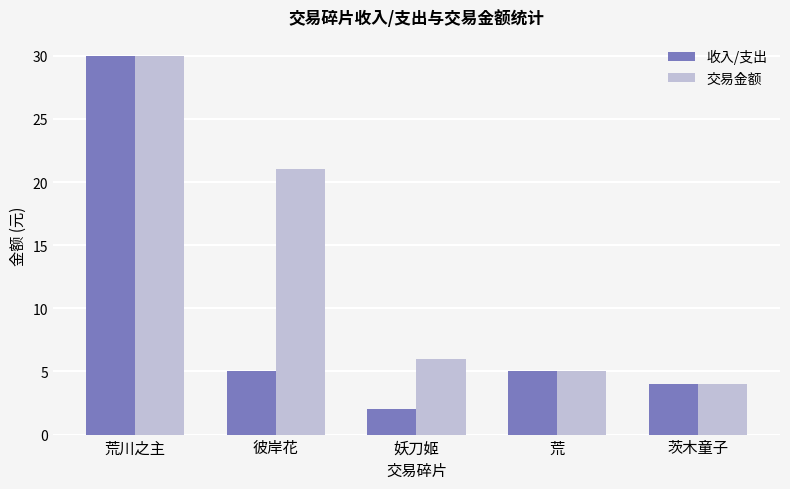

At which label does 收入/支出 first exceed 5?

荒川之主